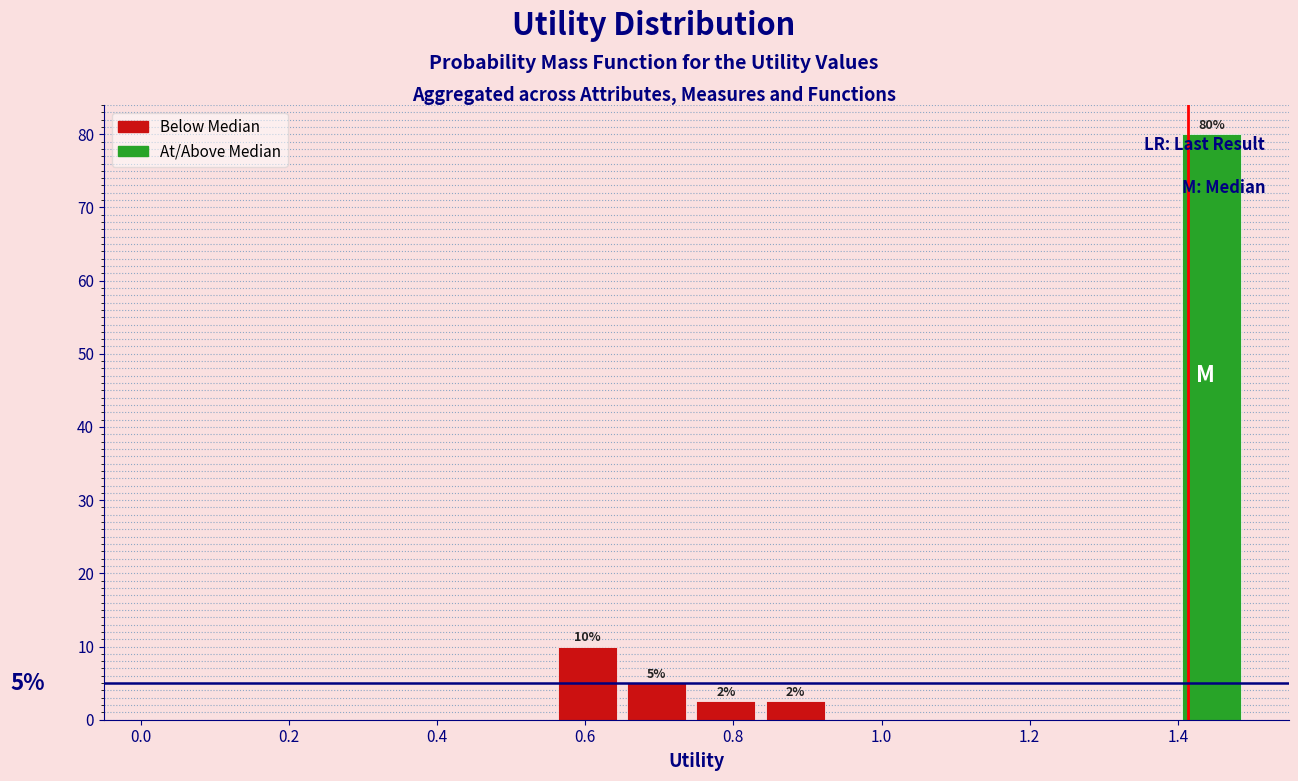

Over which range of the x-axis is the bar tallest?

1.40 to 1.50